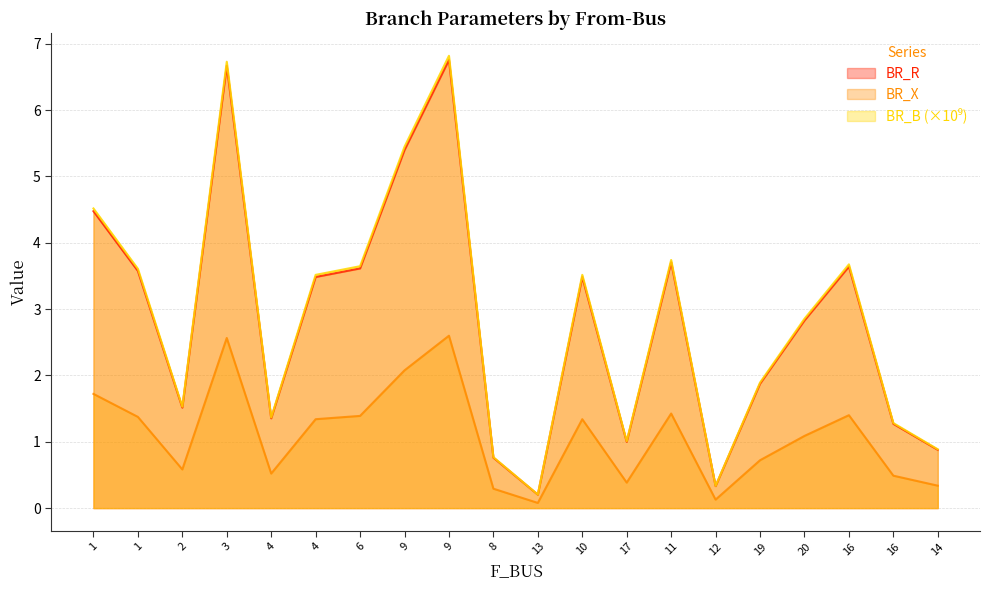

What value does the BR_X series have at 17?

0.4